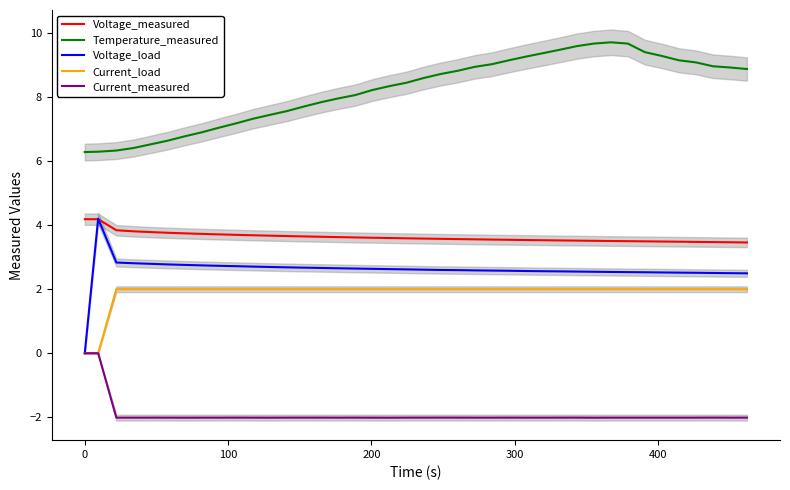

True or false: Voltage_load and Temperature_measured cross at least once.

False